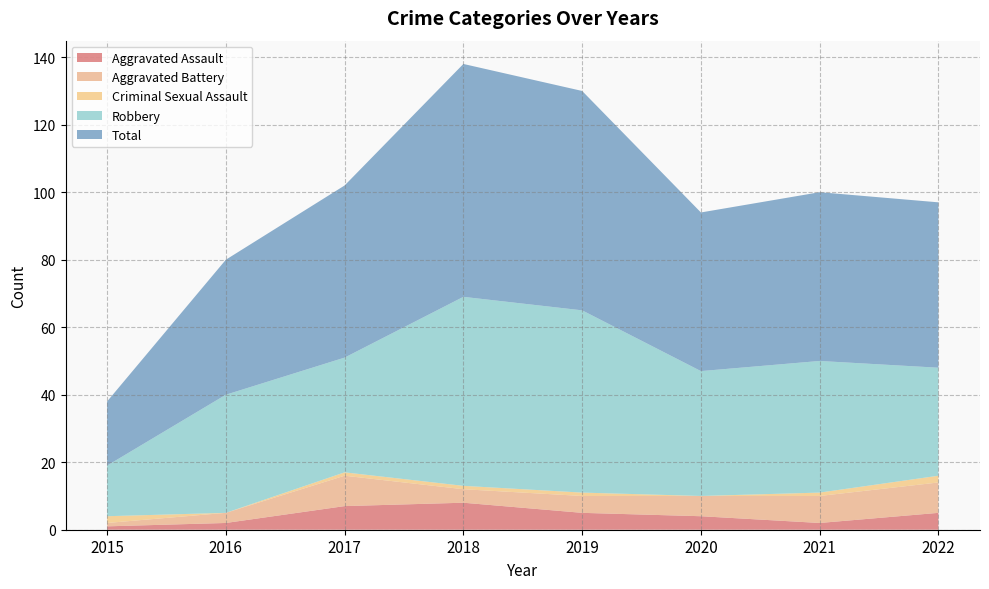

Reading right to left, what are all the values shown in this chart?

Aggravated Assault: 2022=5	2021=2	2020=4	2019=5	2018=8	2017=7	2016=2	2015=1
Aggravated Battery: 2022=9	2021=8	2020=6	2019=5	2018=4	2017=9	2016=3	2015=1
Criminal Sexual Assault: 2022=2	2021=1	2020=0	2019=1	2018=1	2017=1	2016=0	2015=2
Robbery: 2022=32	2021=39	2020=37	2019=54	2018=56	2017=34	2016=35	2015=15
Total: 2022=49	2021=50	2020=47	2019=65	2018=69	2017=51	2016=40	2015=19